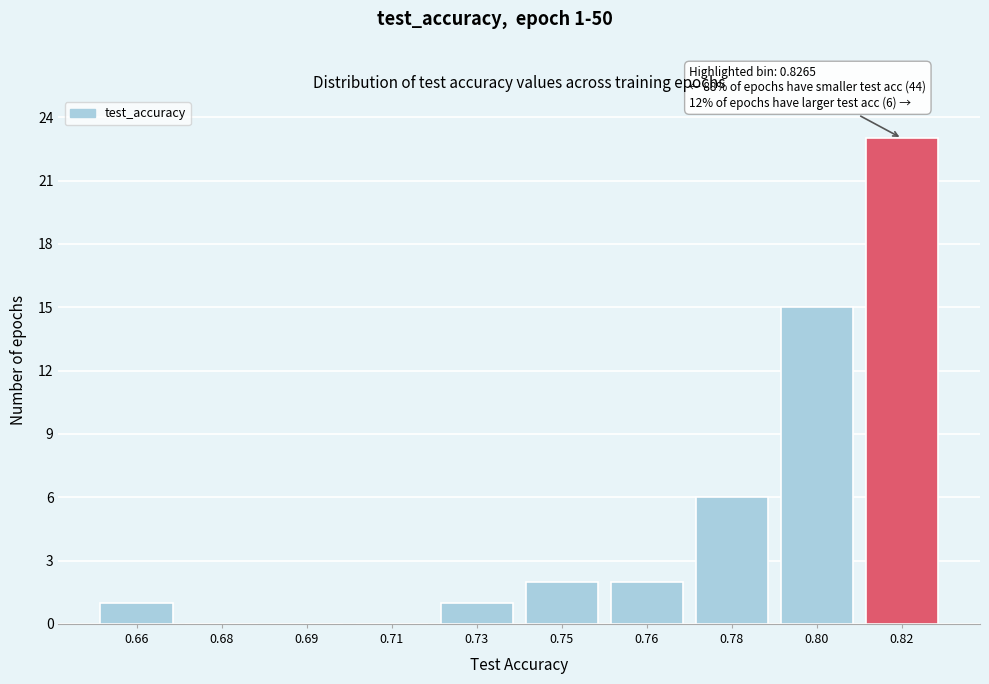

Reading right to left, extract all data points from this chart.

0.82=23	0.80=15	0.78=6	0.76=2	0.75=2	0.73=1	0.71=0	0.69=0	0.68=0	0.66=1